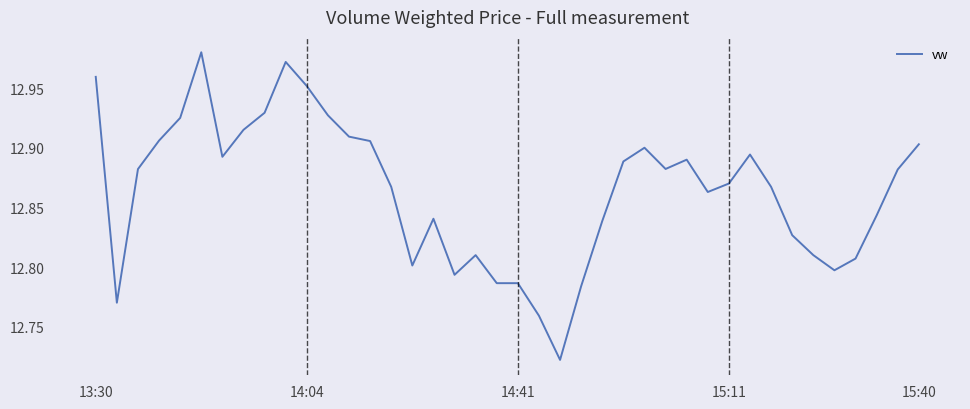

Does the chart display data point markers on the line(s)?

No